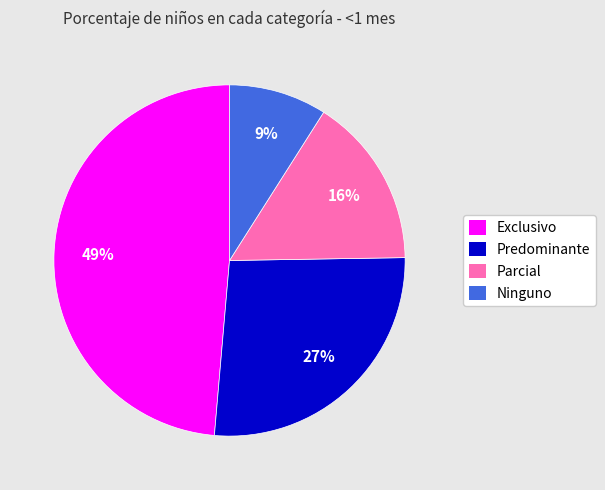

Which slice is the smallest?

Ninguno